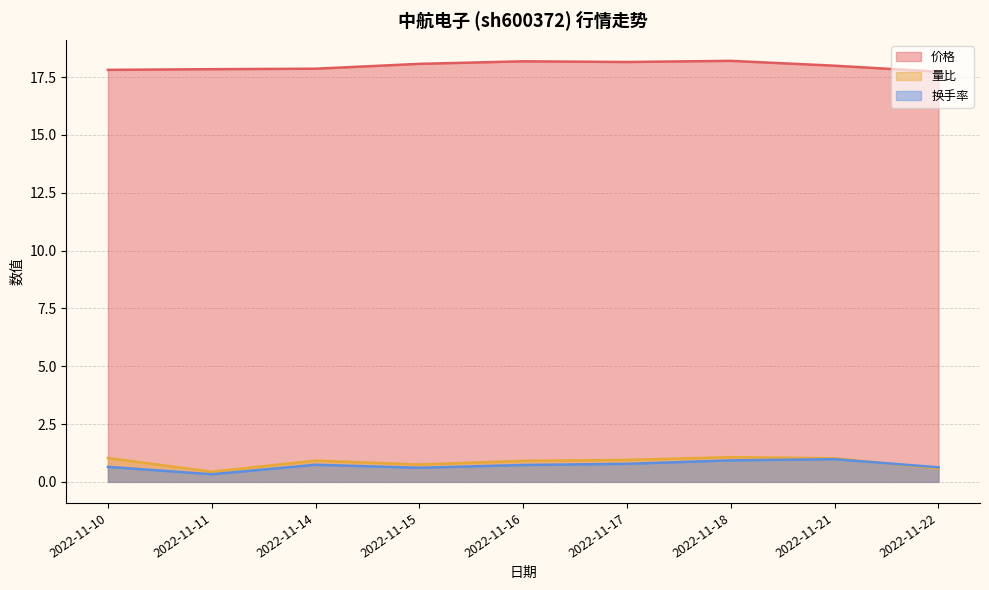

How many distinct data groups are displayed?

3